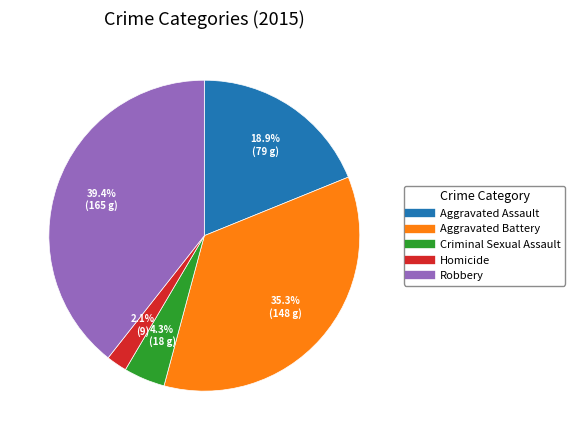

Is there any slice that represents more than half of the pie?

No